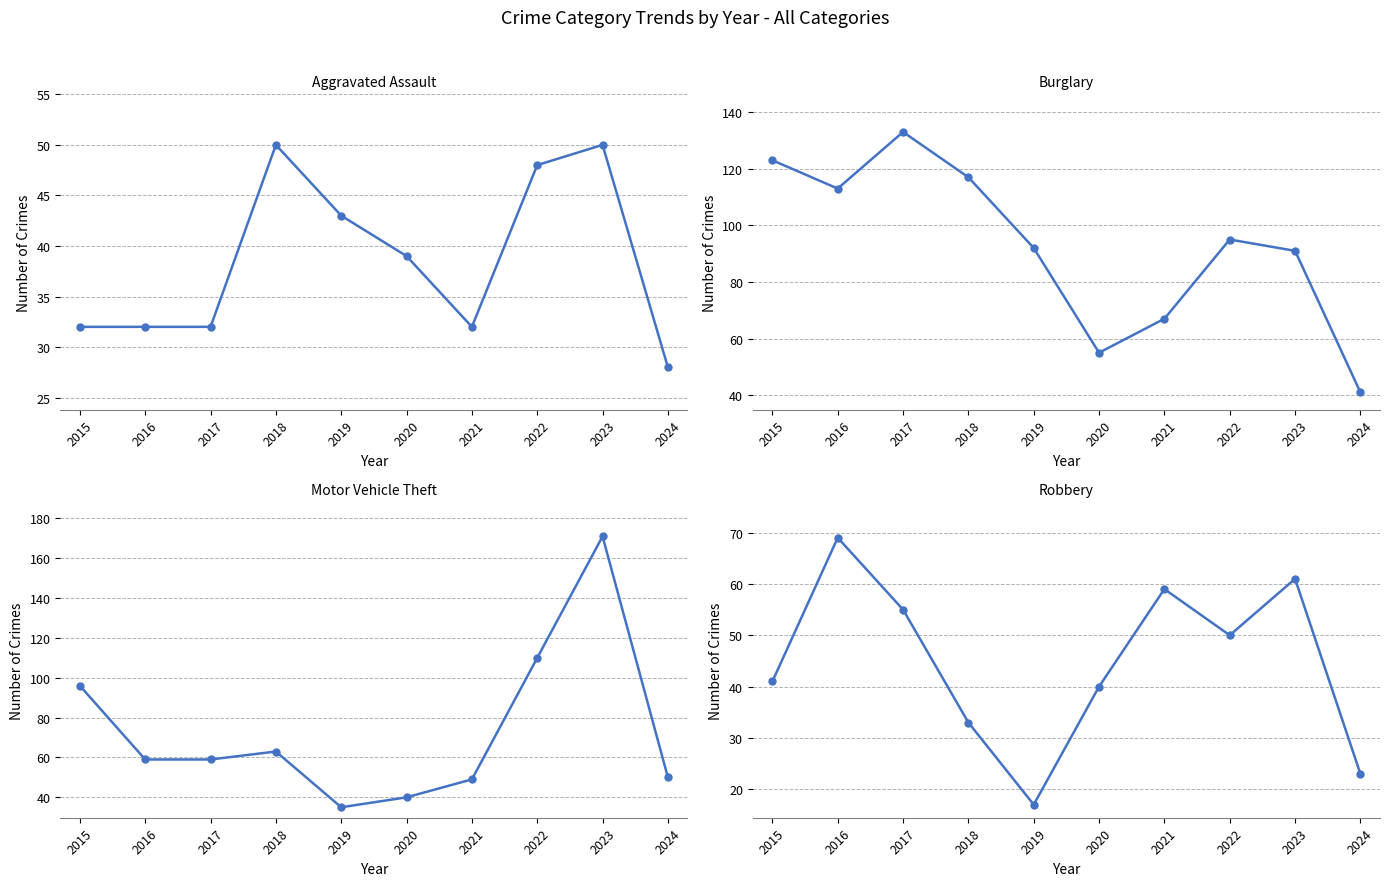

What is the total value across all series at 2017?

279